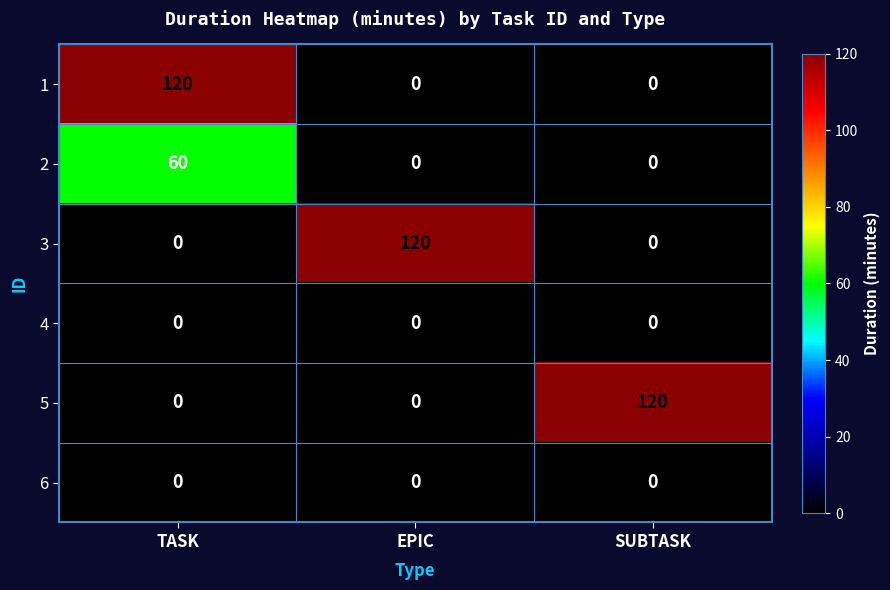

At how many categories does at least one series exceed 107?

3